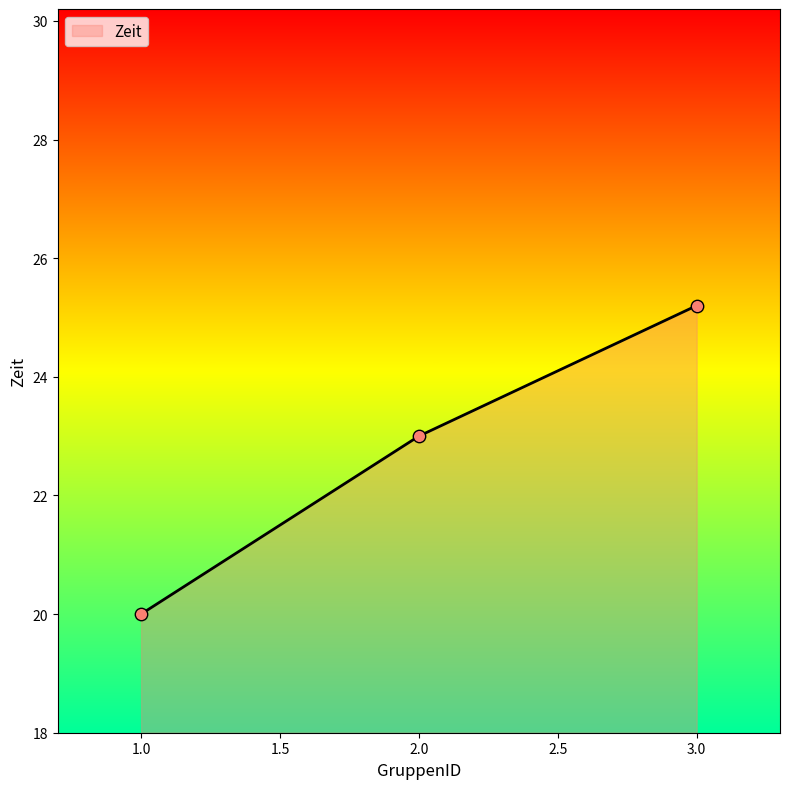

What is the change in value from 2.0 to 3.0?

+2.2